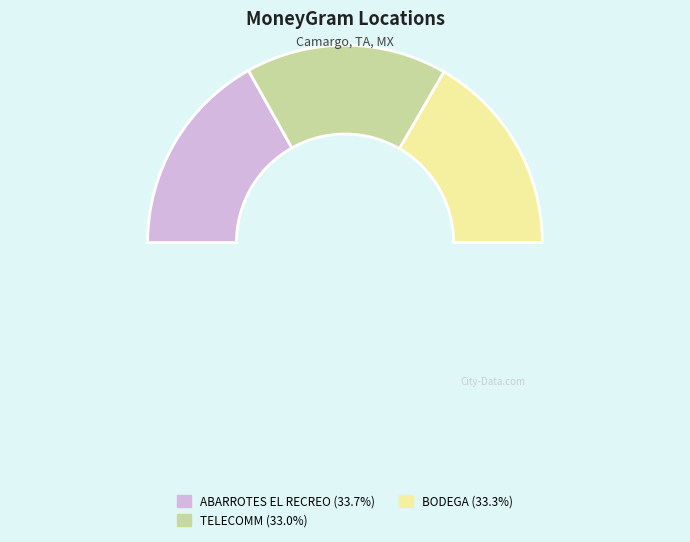

The ABARROTES EL RECREO - #6101 - CAMARGO slice represents 34% of the pie. True or false?

True